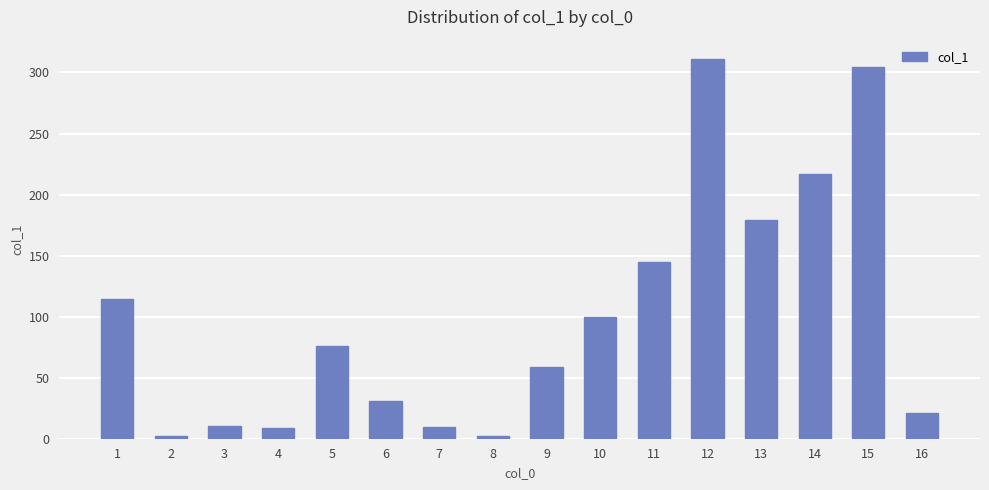

Between 4 and 9, which is larger?

9